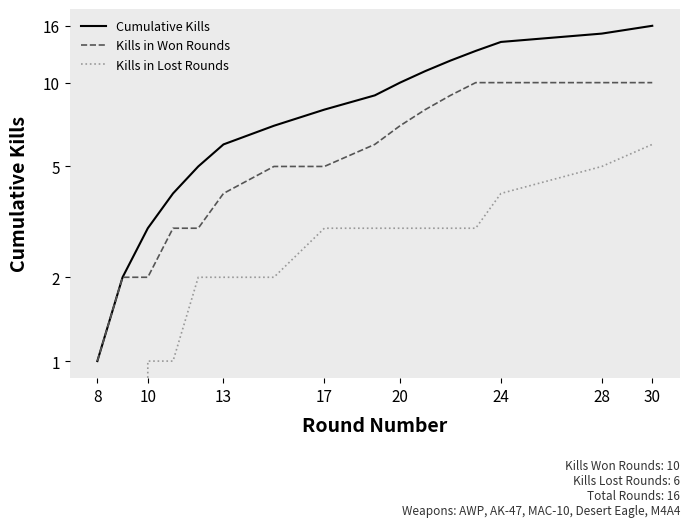

Is the value of Kills in Won Rounds at 17 greater than the value of Kills in Lost Rounds at 9?

No